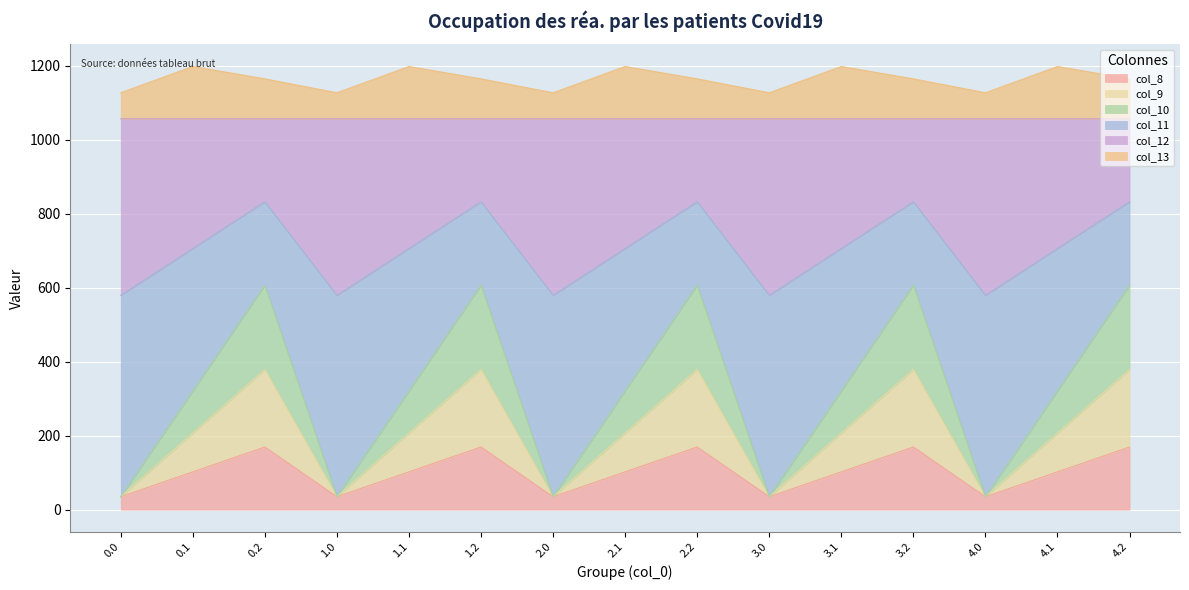

What is the total value across all series at 2.2?

1164.4